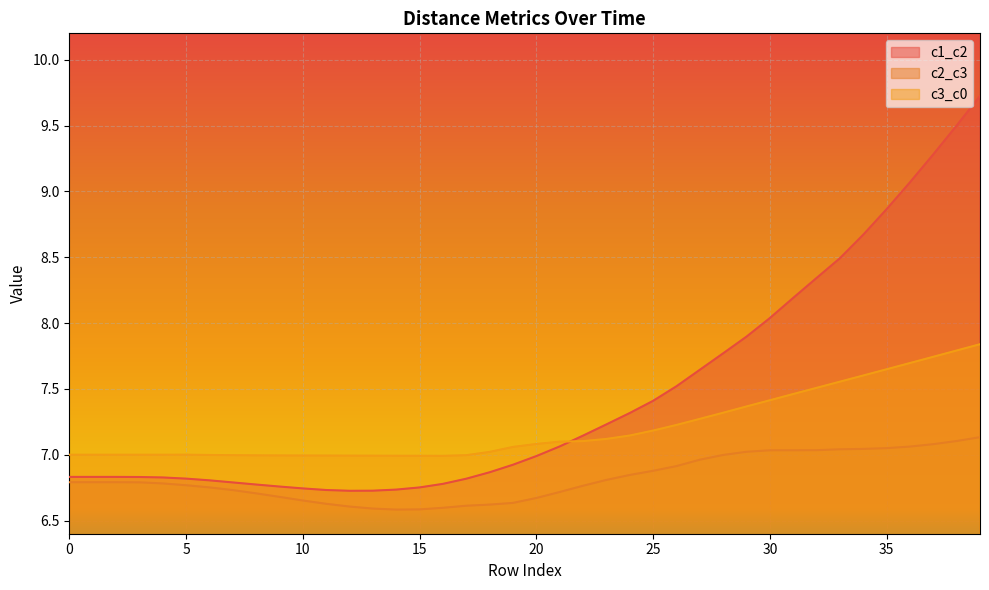

After their last crossing, which series has the higher values: c3_c0 or c1_c2?

c1_c2